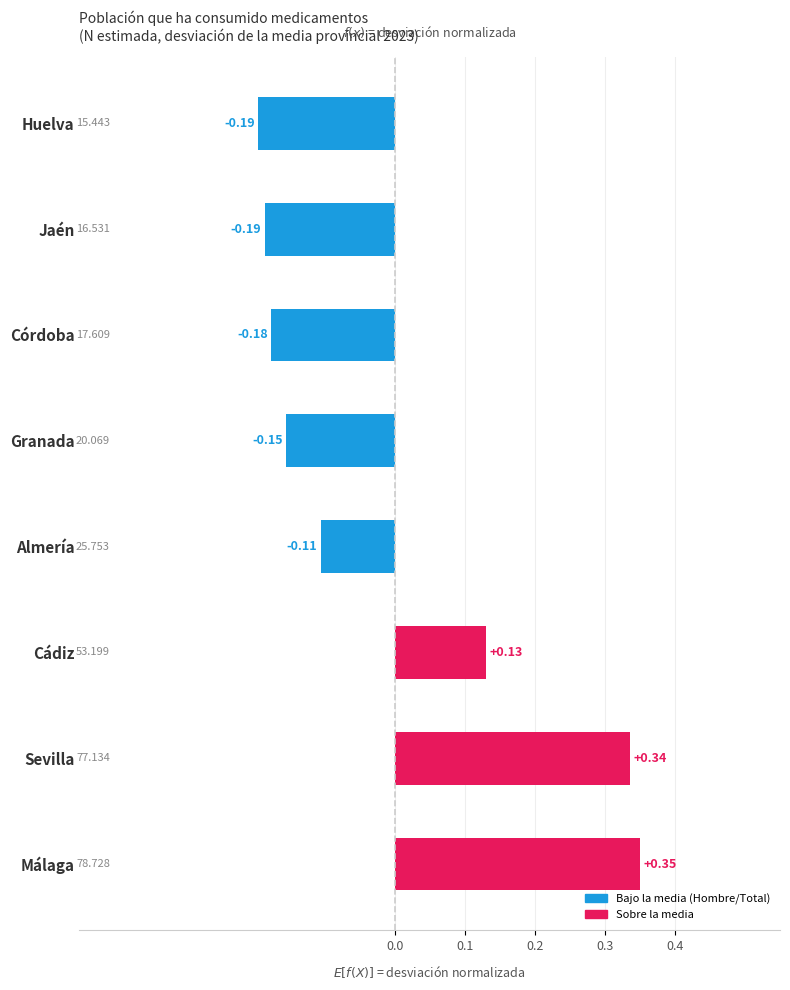

Which category has the highest value across all series?

Málaga